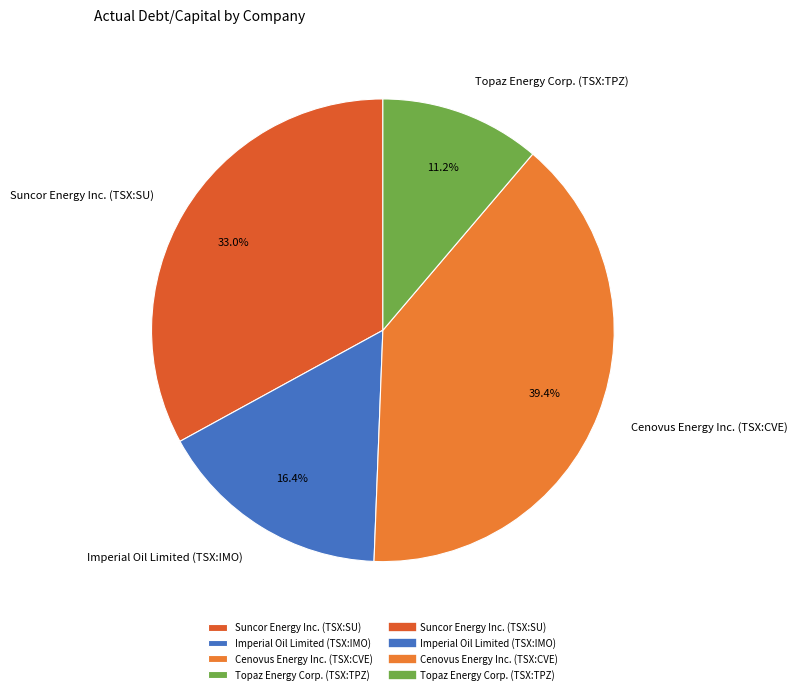

How many slices are in this pie chart?

4